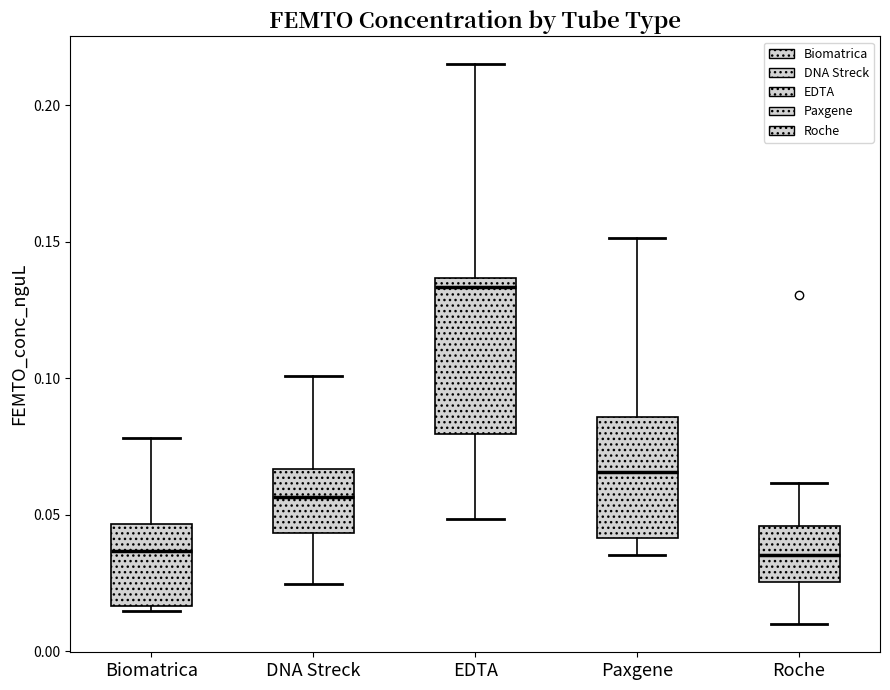

Reading left to right, transcribe this box plot: for each box, give where its median line is, the range the box spans, and where its two whiskers end, as read against the y-axis. The values are not printed on the chart, so give them approximately, as read against the axis.

Biomatrica: median 0.035, box 0.015 to 0.045, whiskers 0.015 (just below the box's lower edge) to 0.080
DNA Streck: median 0.055, box 0.045 to 0.065, whiskers 0.025 to 0.100
EDTA: median 0.135 (just below the box's upper edge), box 0.080 to 0.135, whiskers 0.050 to 0.215
Paxgene: median 0.065, box 0.040 to 0.085, whiskers 0.035 to 0.150
Roche: median 0.035, box 0.025 to 0.045, whiskers 0.010 to 0.060